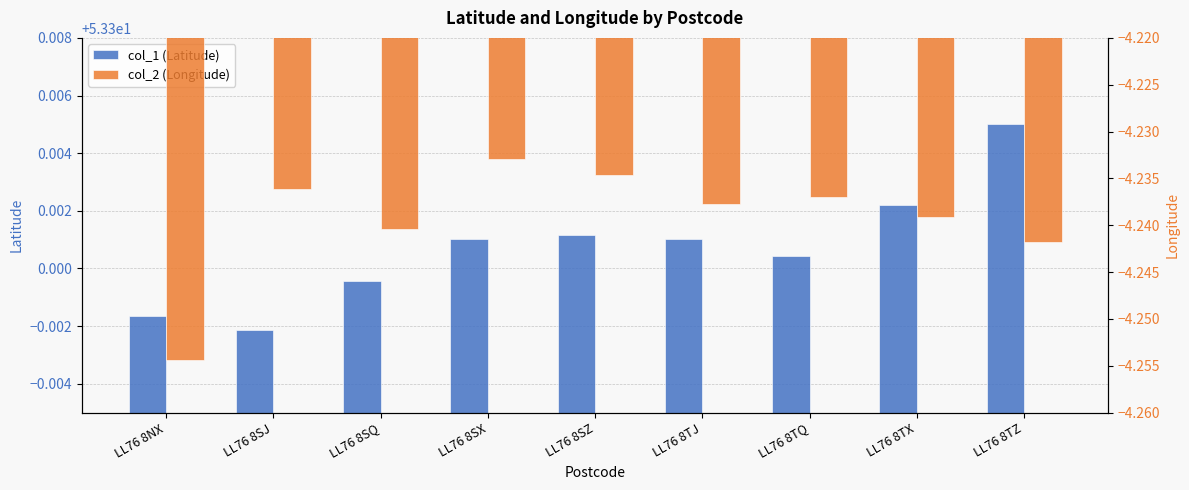

How many data points does each series have?

9